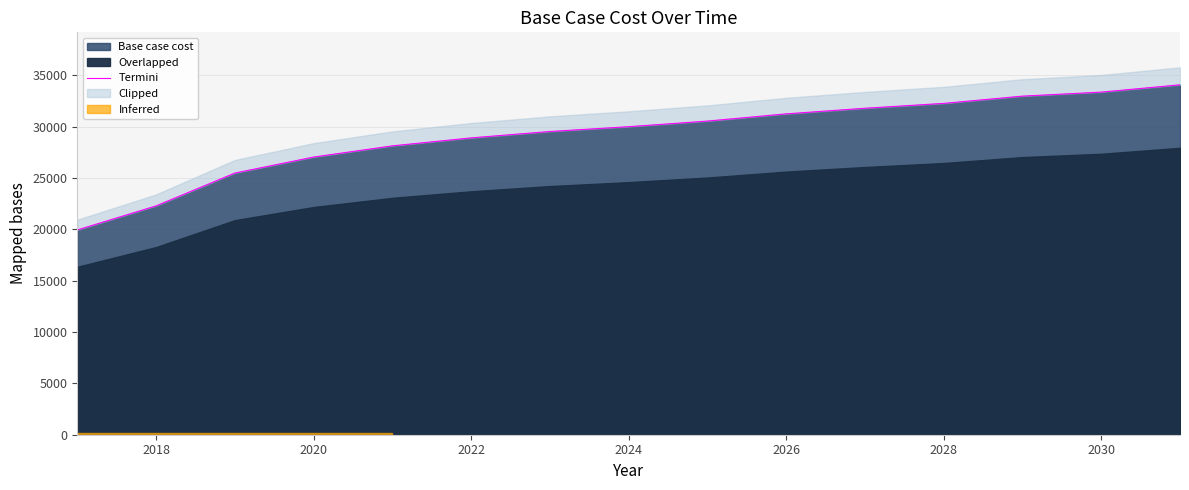

How many categories are shown in the chart?

15